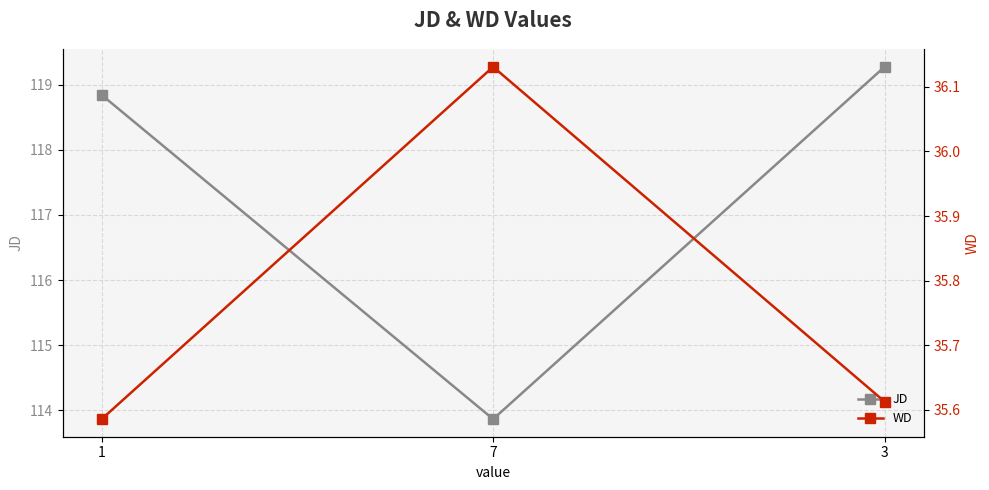

Reading left to right, transcribe all the data shown in this chart.

JD: 118.8	113.9	119.3
WD: 35.6	36.1	35.6